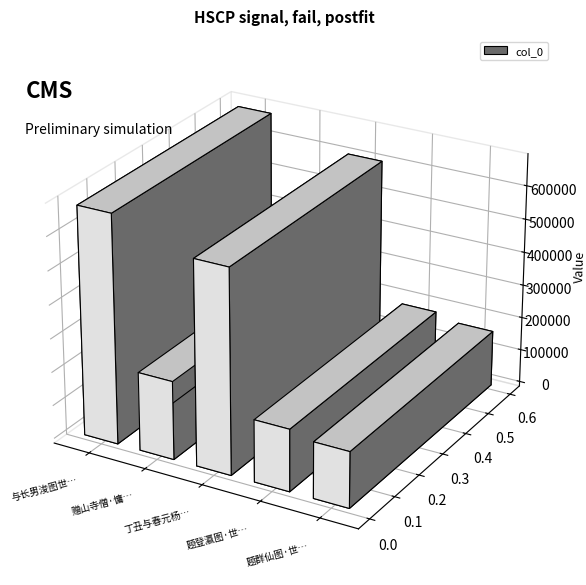

Reading left to right, extract all data points from this chart.

与长男浚图世科事=680957	赠山寺僧·慵饱浮图世共憎=233904	丁丑与春元杨雨江等六人过玉山今复由北上自念渐老勉图世用志感一首=608002	题登瀛图·世傅阎公学士图=185302	题群仙图·世代虽殊道不殊=167225